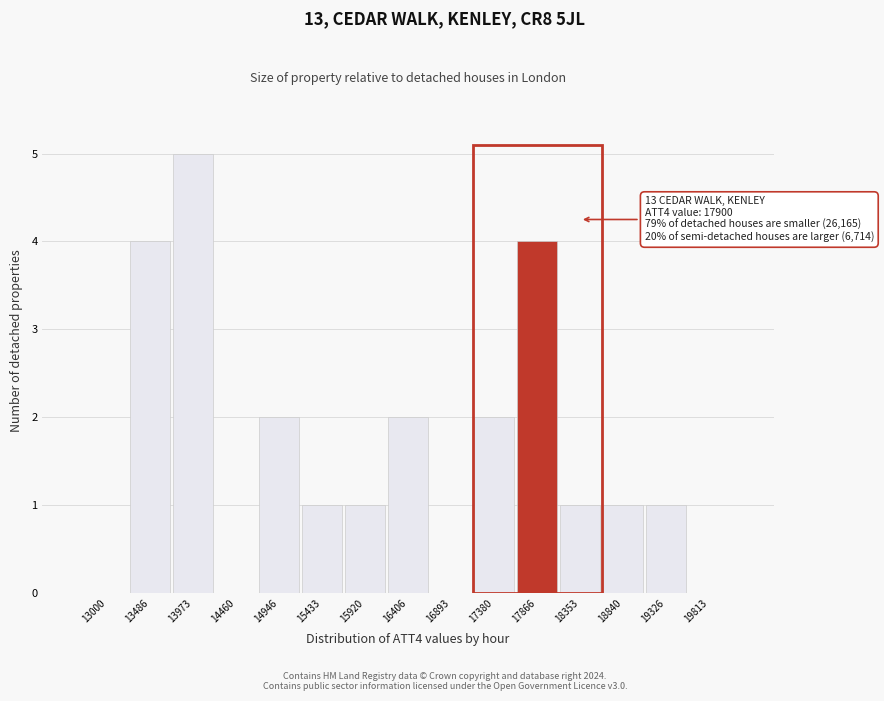

Reading left to right, extract all data points from this chart.

13000=0	13486=4	13973=5	14460=0	14946=2	15433=1	15920=1	16406=2	16893=0	17380=2	17866=4	18353=1	18840=1	19326=1	19813=0